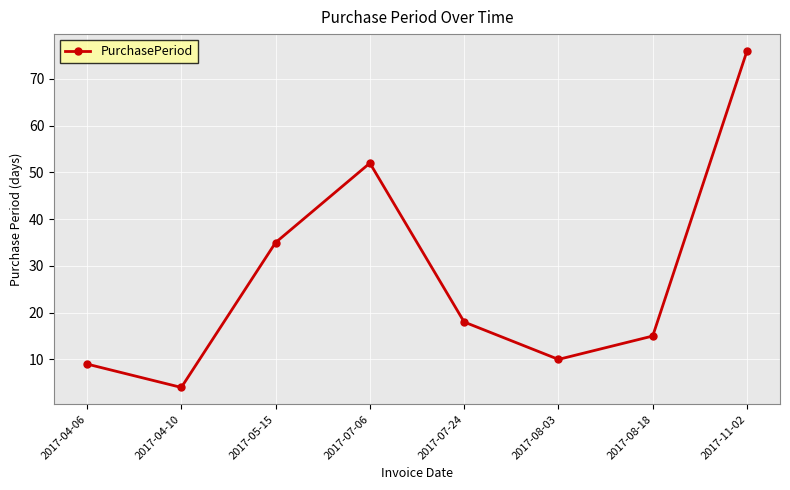

Rank the categories by value from lowest to highest.

2017-04-10, 2017-04-06, 2017-08-03, 2017-08-18, 2017-07-24, 2017-05-15, 2017-07-06, 2017-11-02